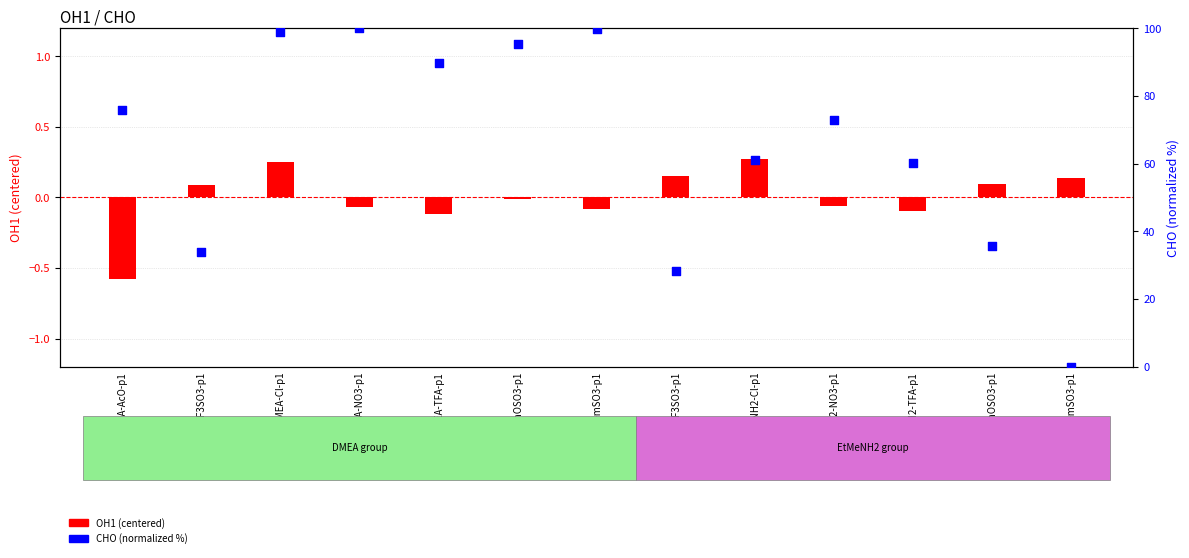

Which series has the largest total across all categories?

CHO (normalized)